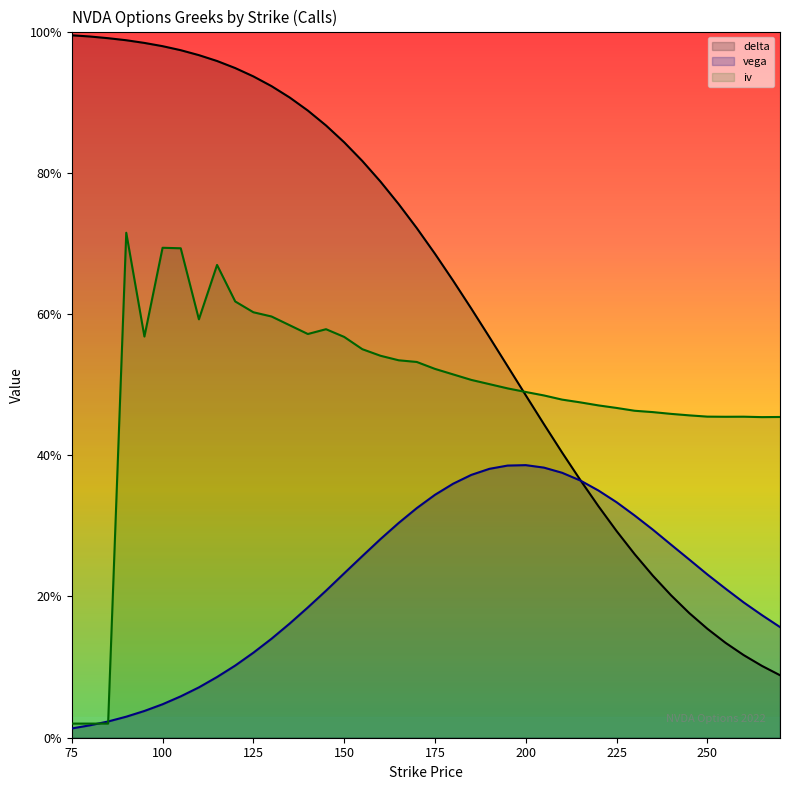

What is the total value across all series at 140?

1.6